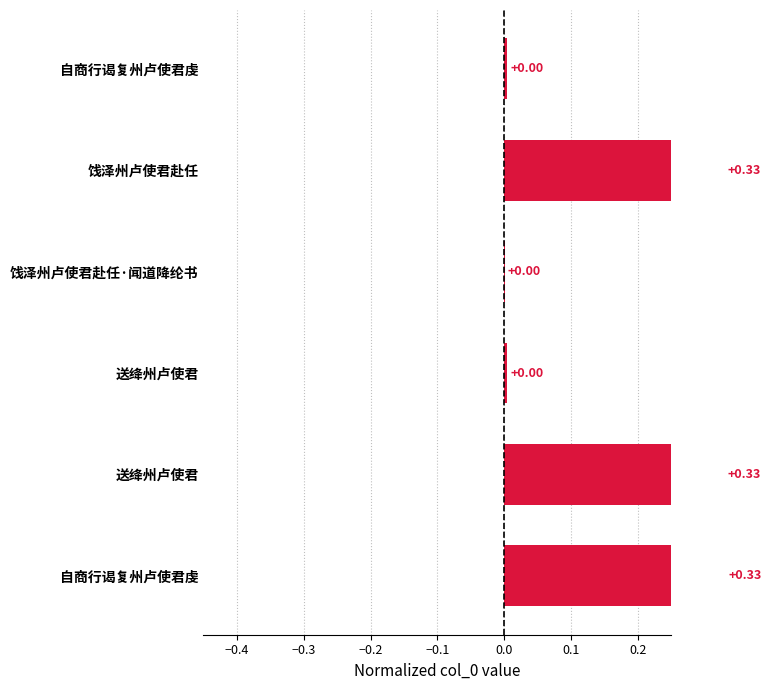

Is it true that the value at −0.1 is 0.4?

False